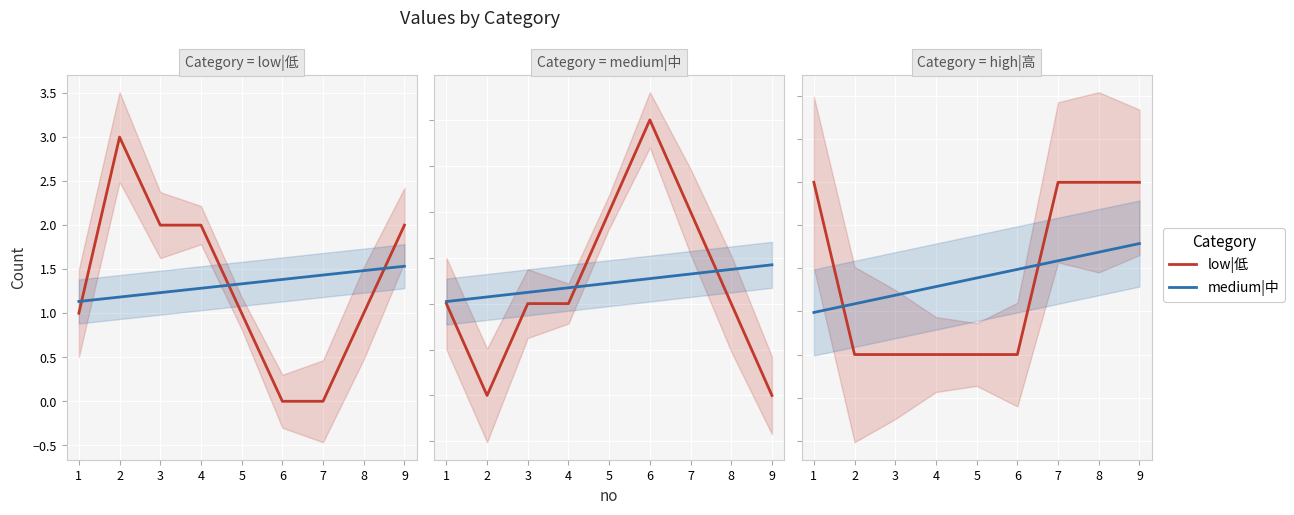

The value of medium|中 at 4 is 1.4. True or false?

True